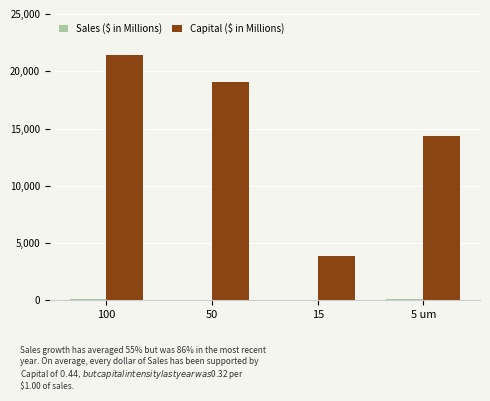

What is the sum of the Capital ($ in Millions) values at 15 and 5 um?

18243